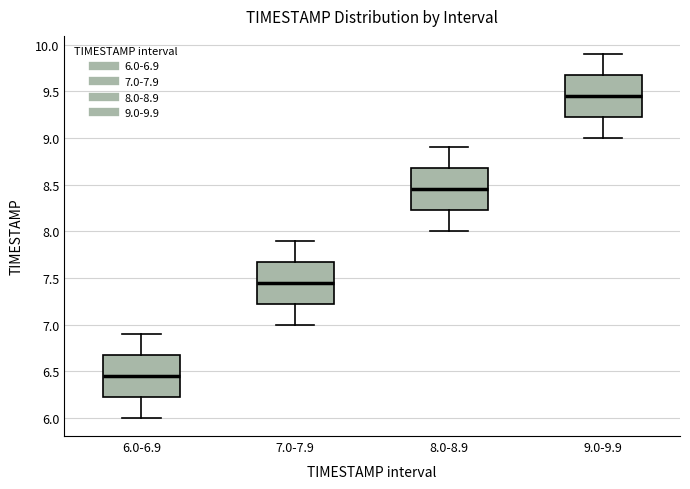

Which box's median line is the highest?

9.0-9.9